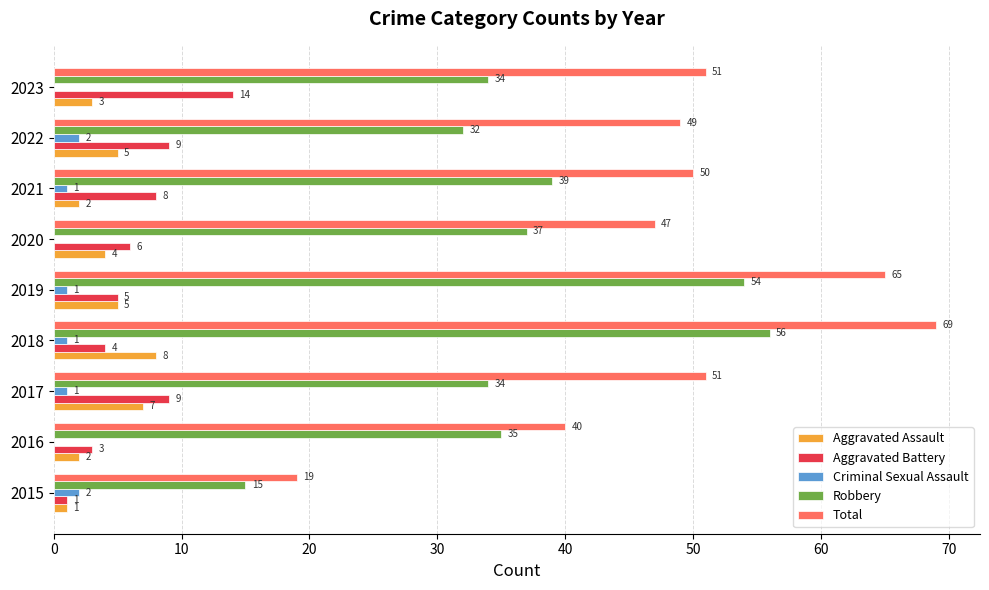

How many distinct data groups are displayed?

5